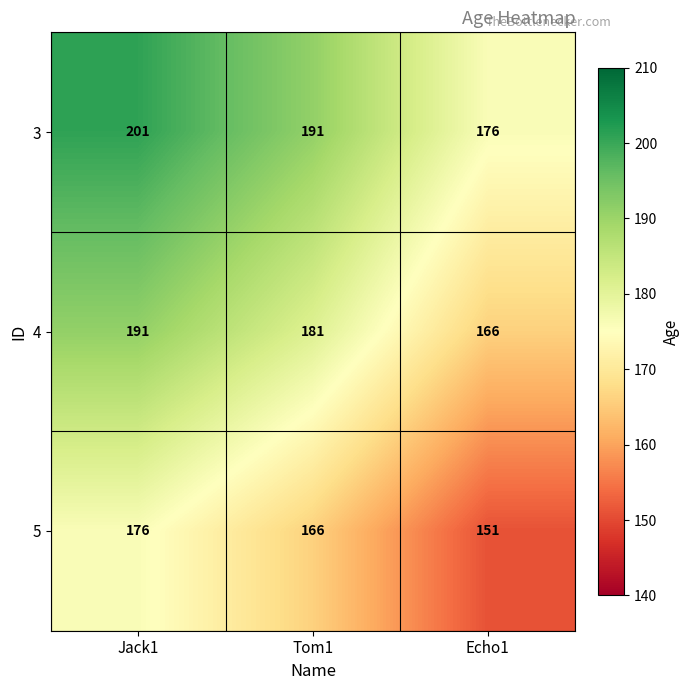

List the series in order of their peak value, highest first.

3, 4, 5